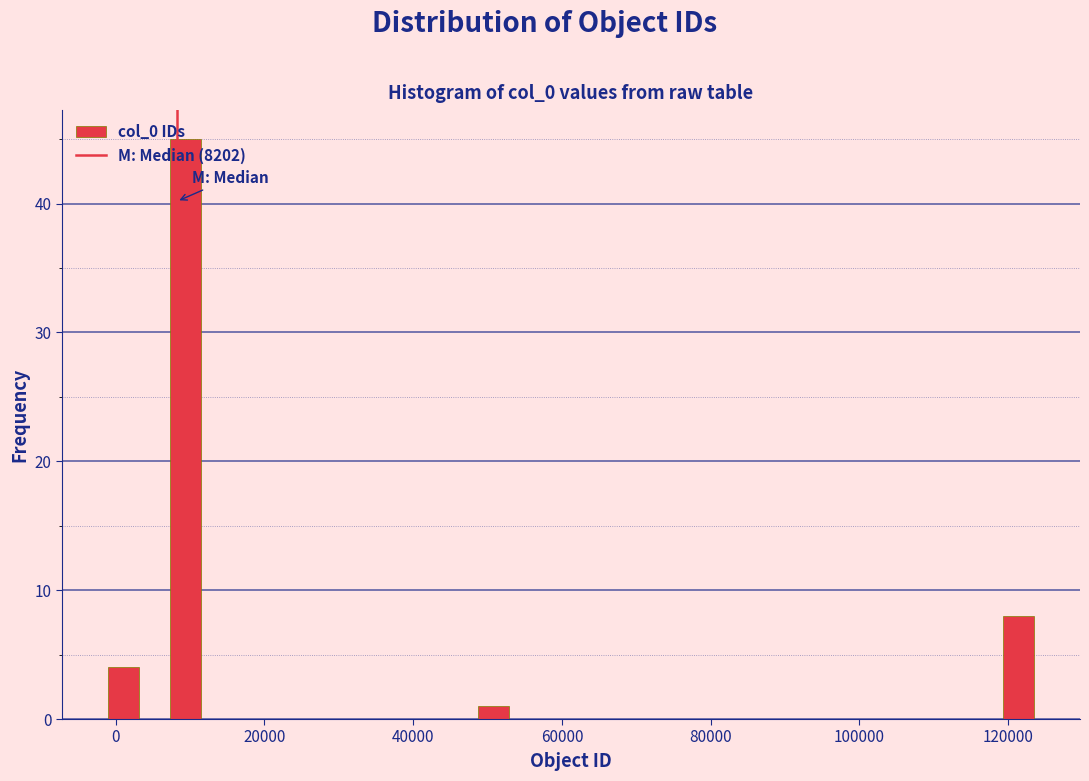

Read against the x-axis, roughly where is the centre of the tallest bar?

10000